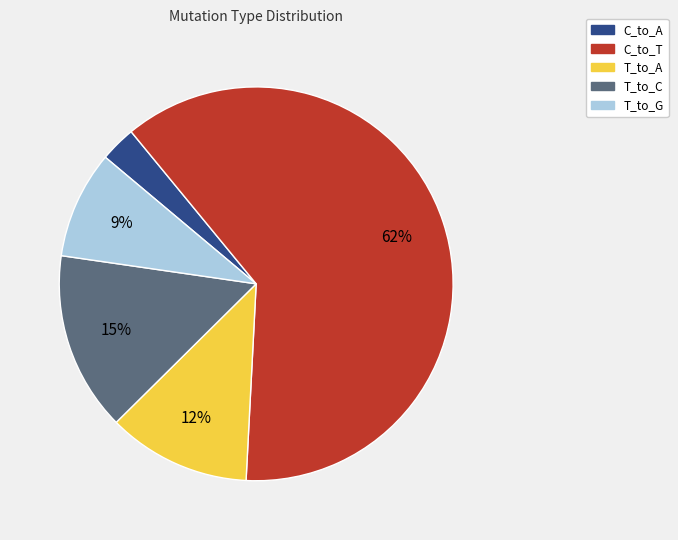

Combined, do T_to_A and C_to_A account for over 50%?

No